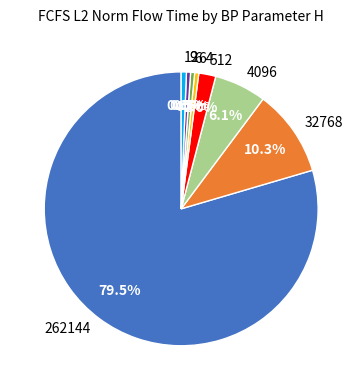

What portion of the pie excludes 9?

99.5%